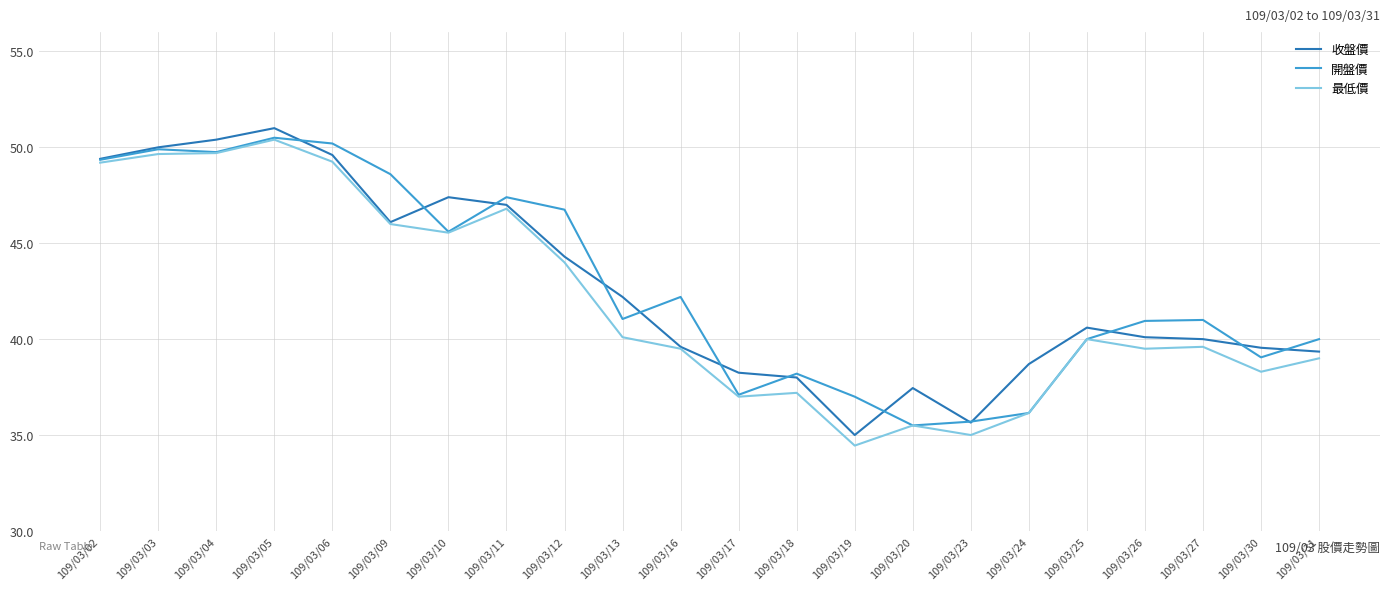

What is the total value across all series at 109/03/30?

116.9